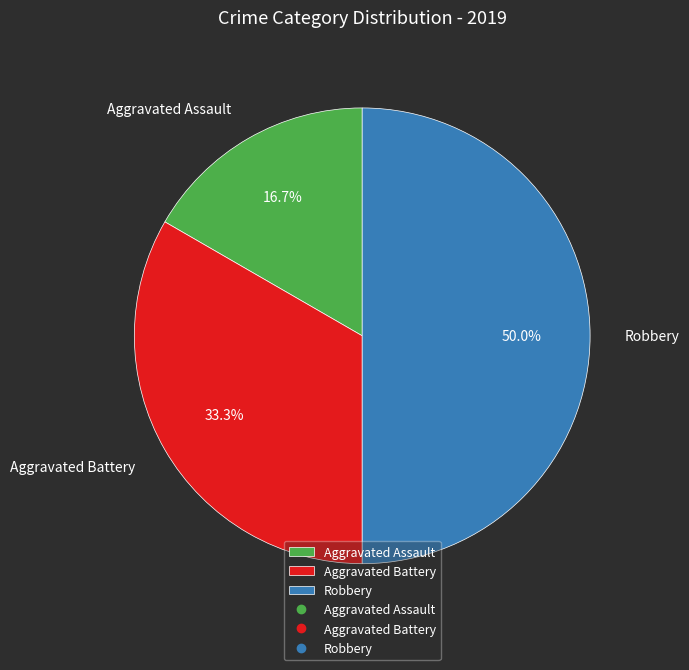

To the nearest percent, what percentage of the pie is Robbery?

50%